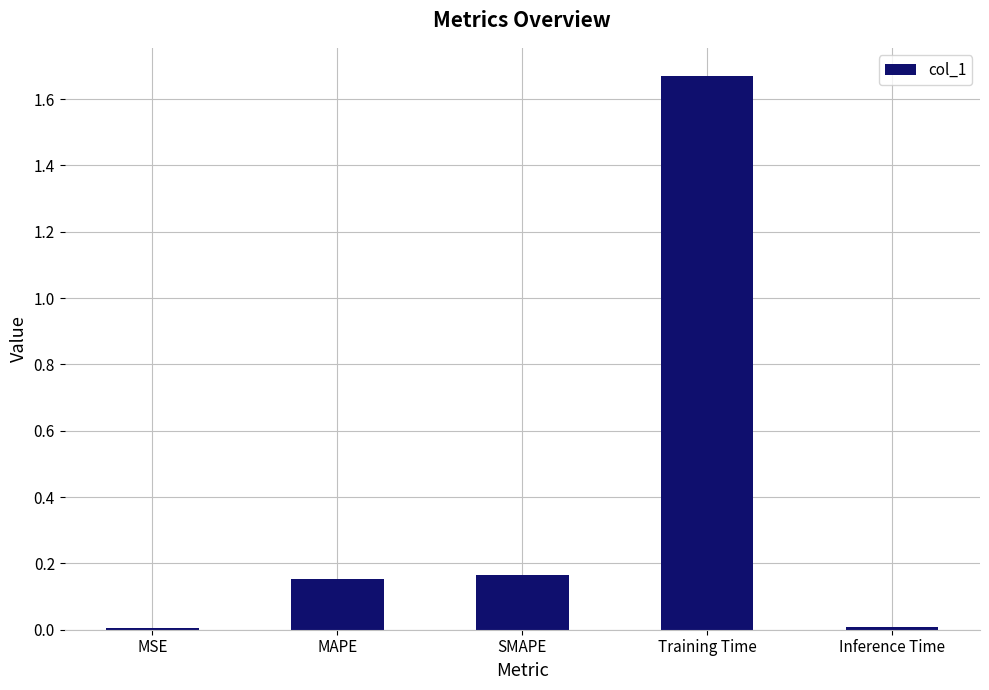

What is the sum of all values?

2.0